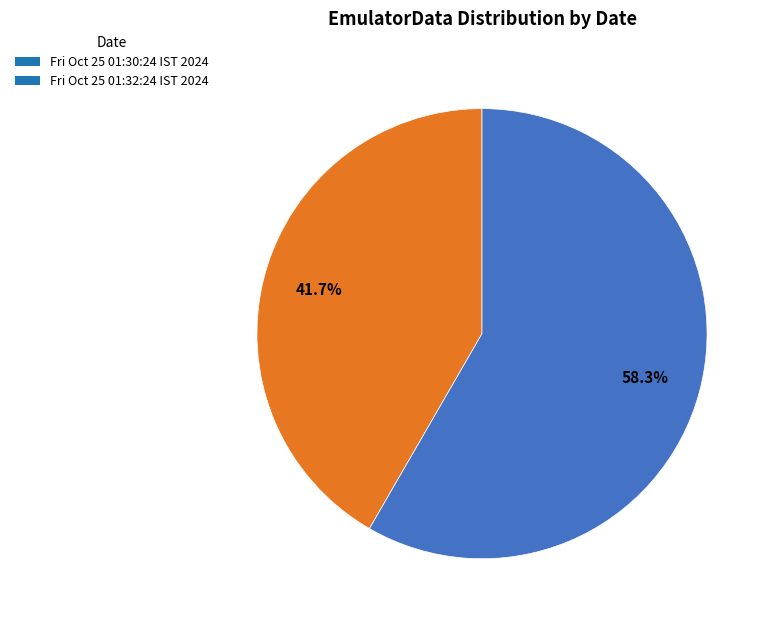

Approximately how many times larger is the value at Fri Oct 25 01:32:24 IST 2024 compared to Fri Oct 25 01:30:24 IST 2024?

1.4